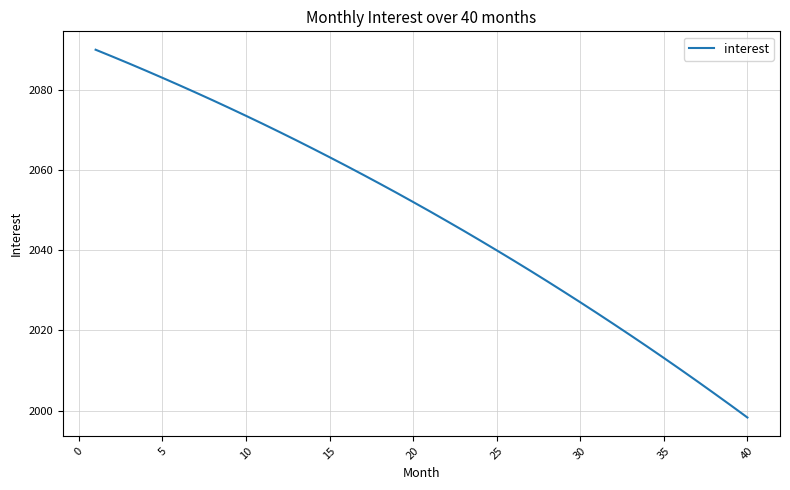

What is the difference between the second highest and second lowest values?

86.9